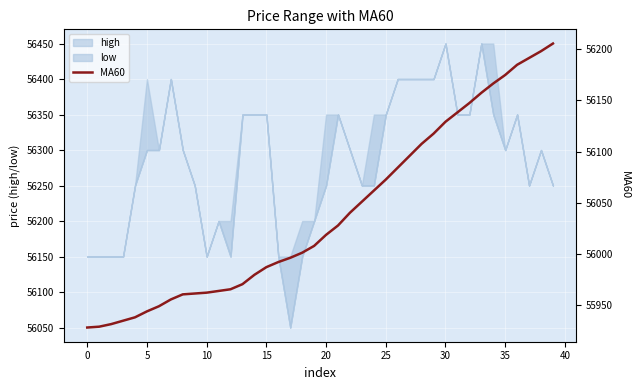

How many data points are less than 56018?

20